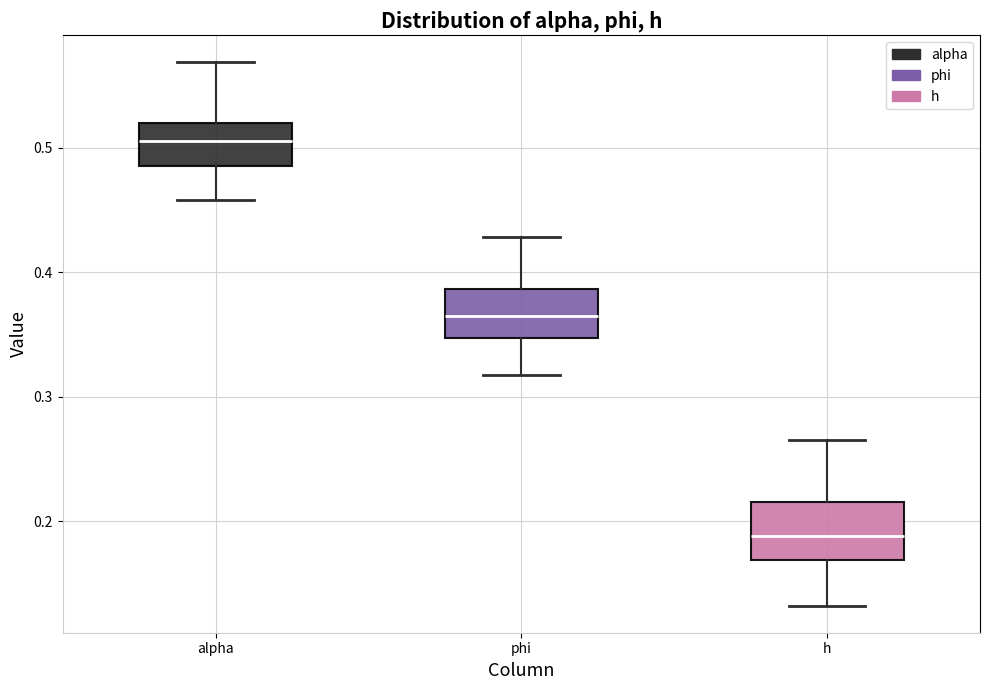

Which box has the highest median line?

alpha